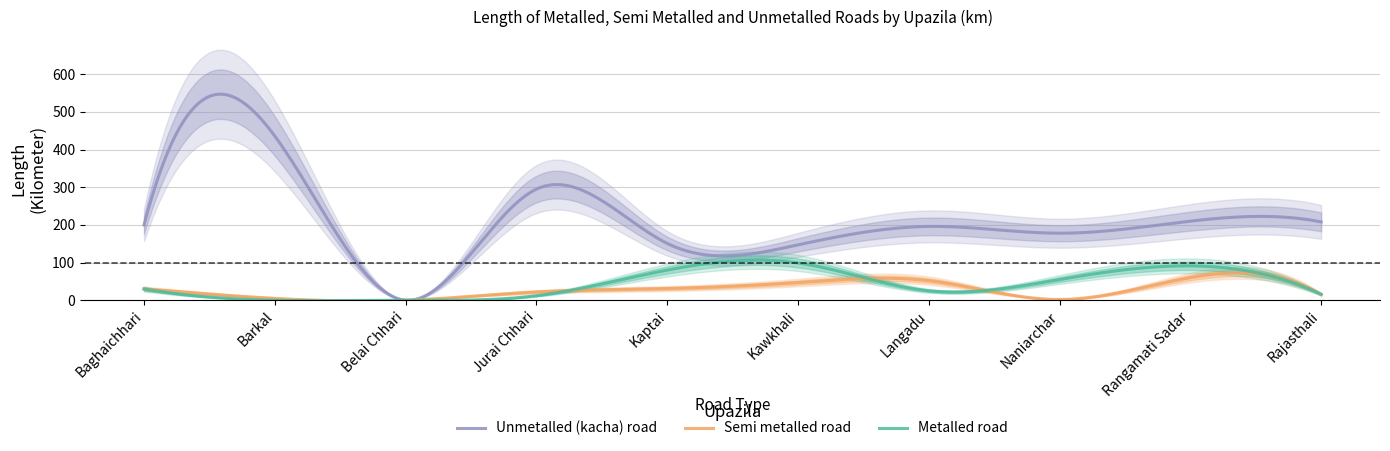

True or false: Metalled road and Semi metalled road intersect in this chart.

True